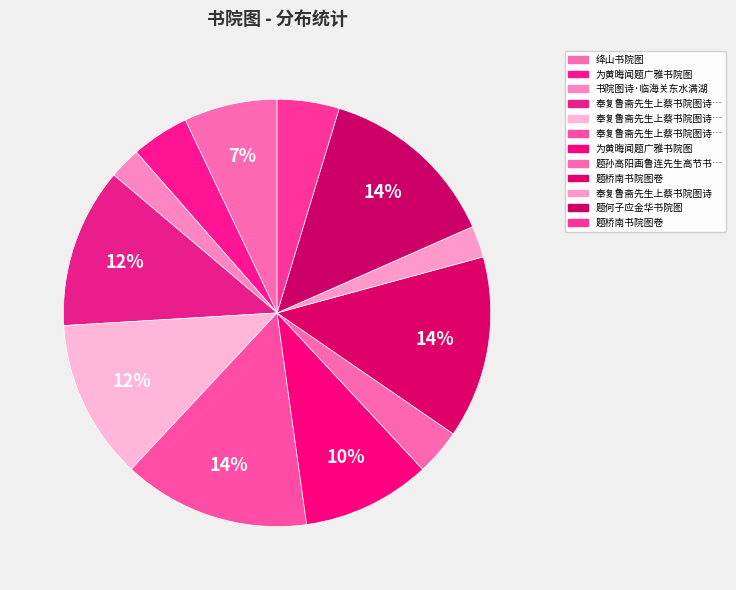

How many segments does this pie chart have?

12